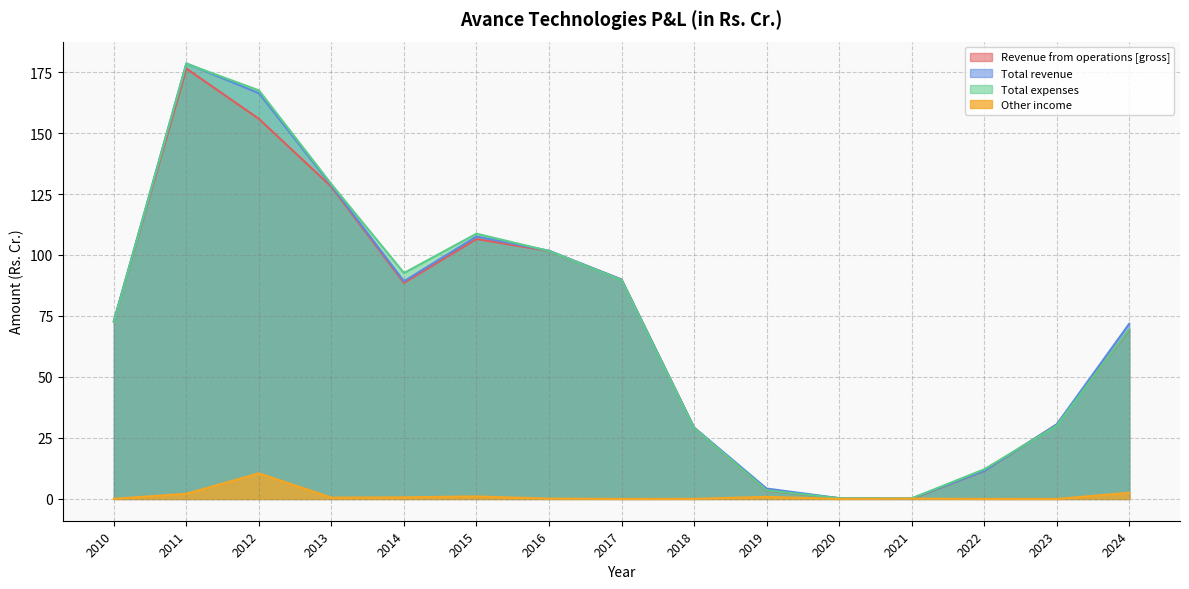

Is it true that Other income equals 0.2 at 2016?

False